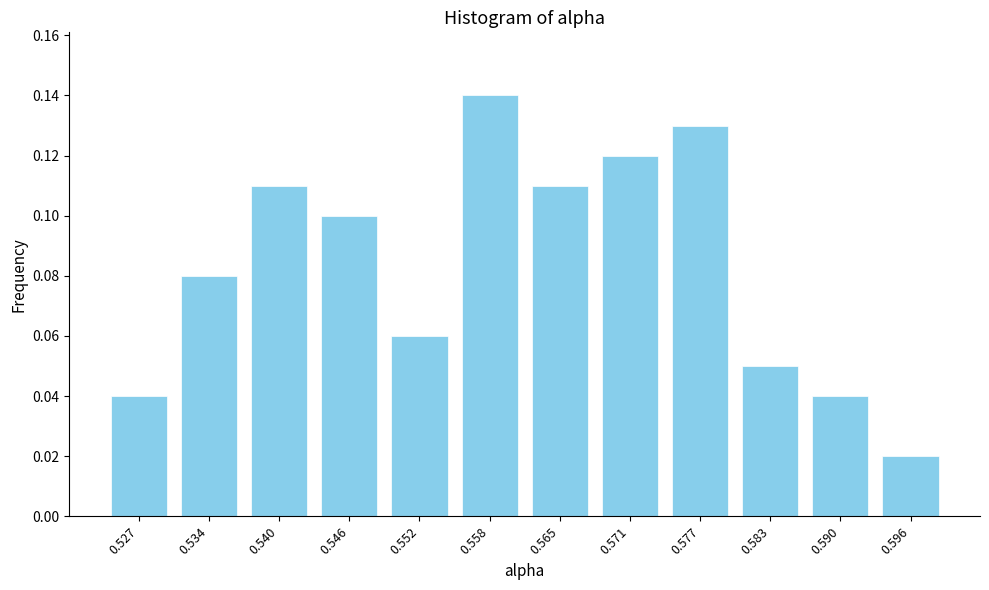

Which category has the highest value across all series?

0.558